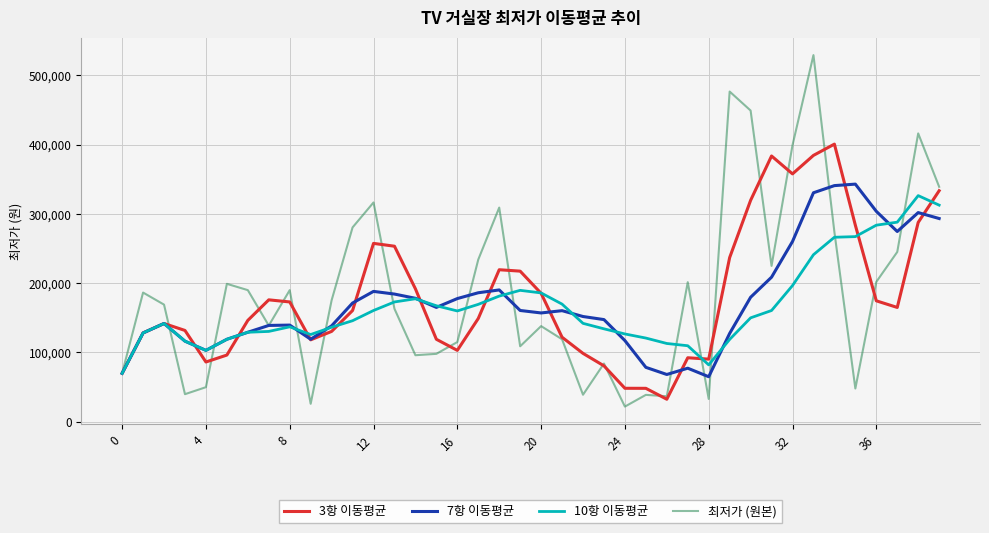

How many lines are shown in the chart?

4